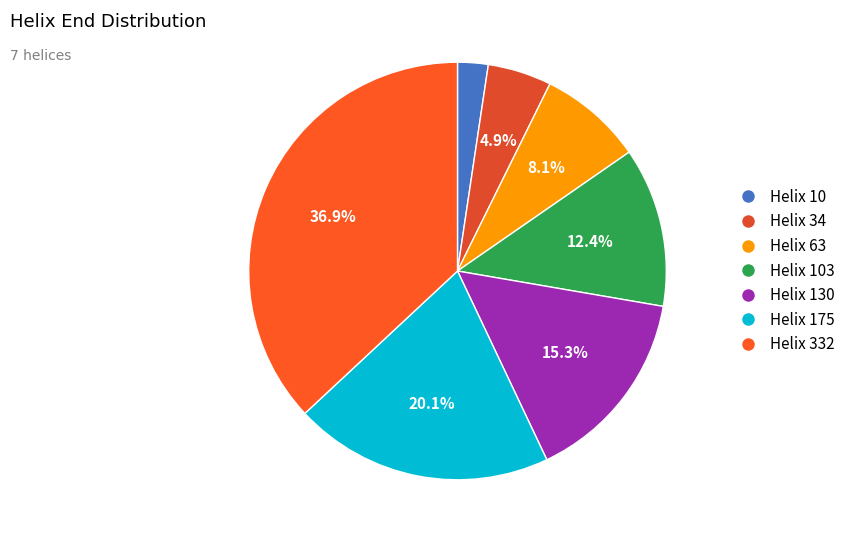

Count the number of slices in the pie.

7